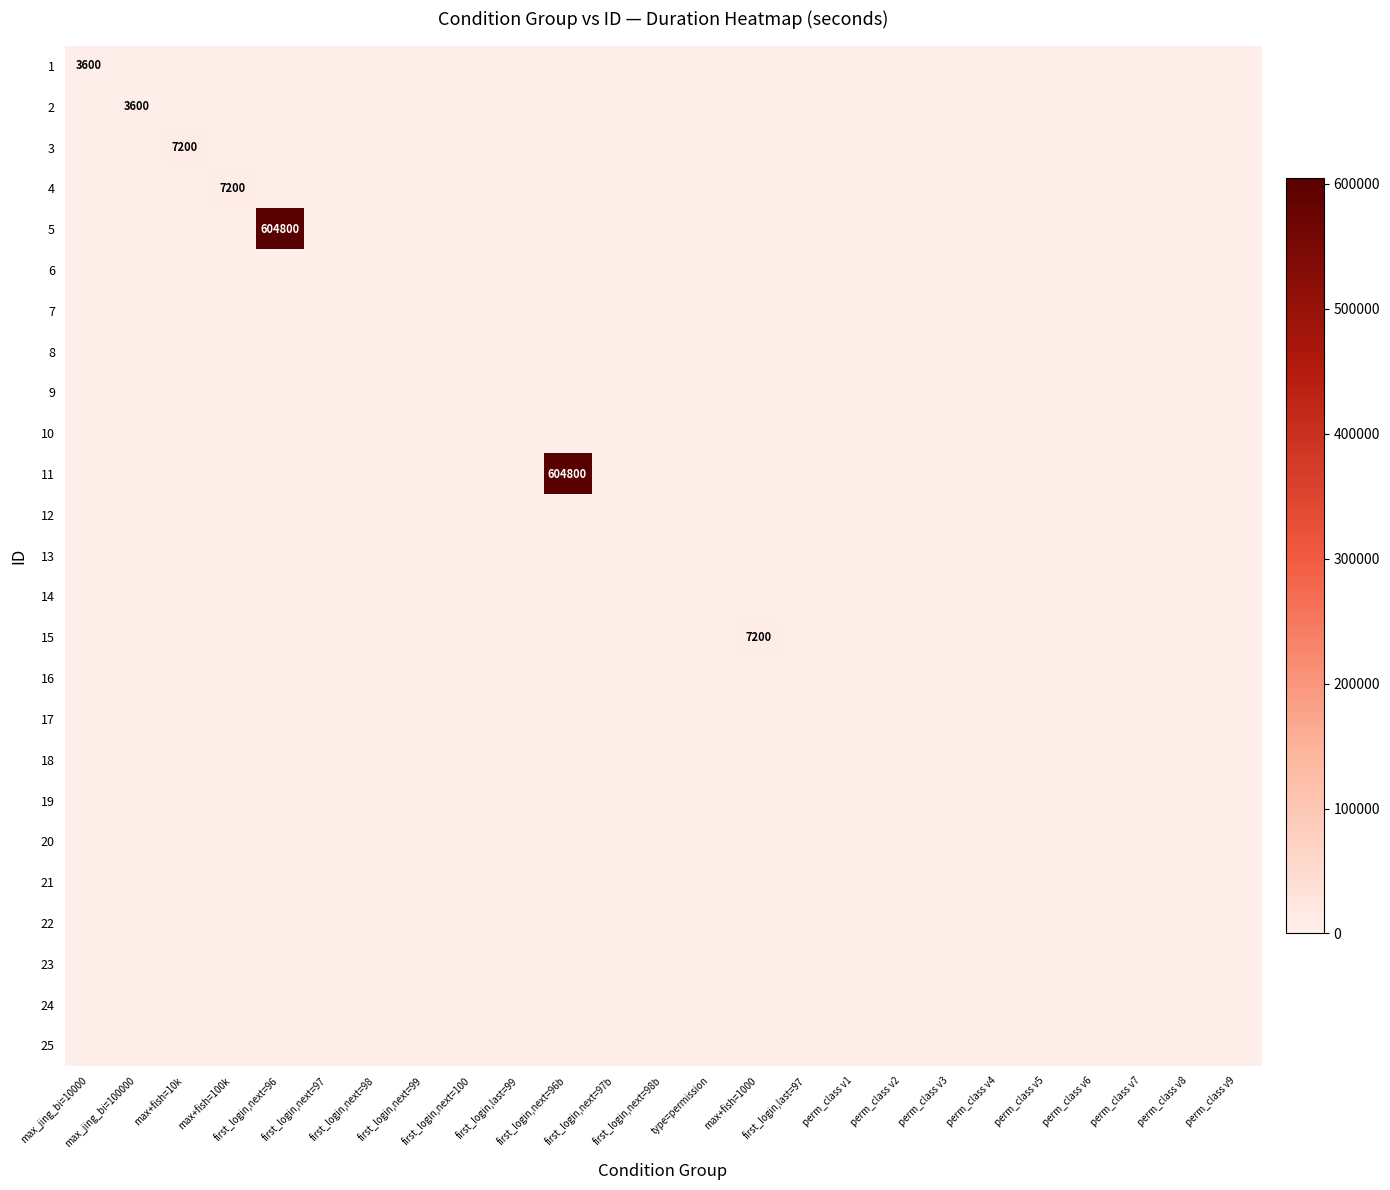

List the labels in order of 20 value, smallest first.

max_jing_bi=10000, max_jing_bi=100000, max+fish=10k, max+fish=100k, first_login,next=96, first_login,next=97, first_login,next=98, first_login,next=99, first_login,next=100, first_login,last=99, first_login,next=96b, first_login,next=97b, first_login,next=98b, type=permission, max+fish=1000, first_login,last=97, perm_class v1, perm_class v2, perm_class v3, perm_class v4, perm_class v5, perm_class v6, perm_class v7, perm_class v8, perm_class v9